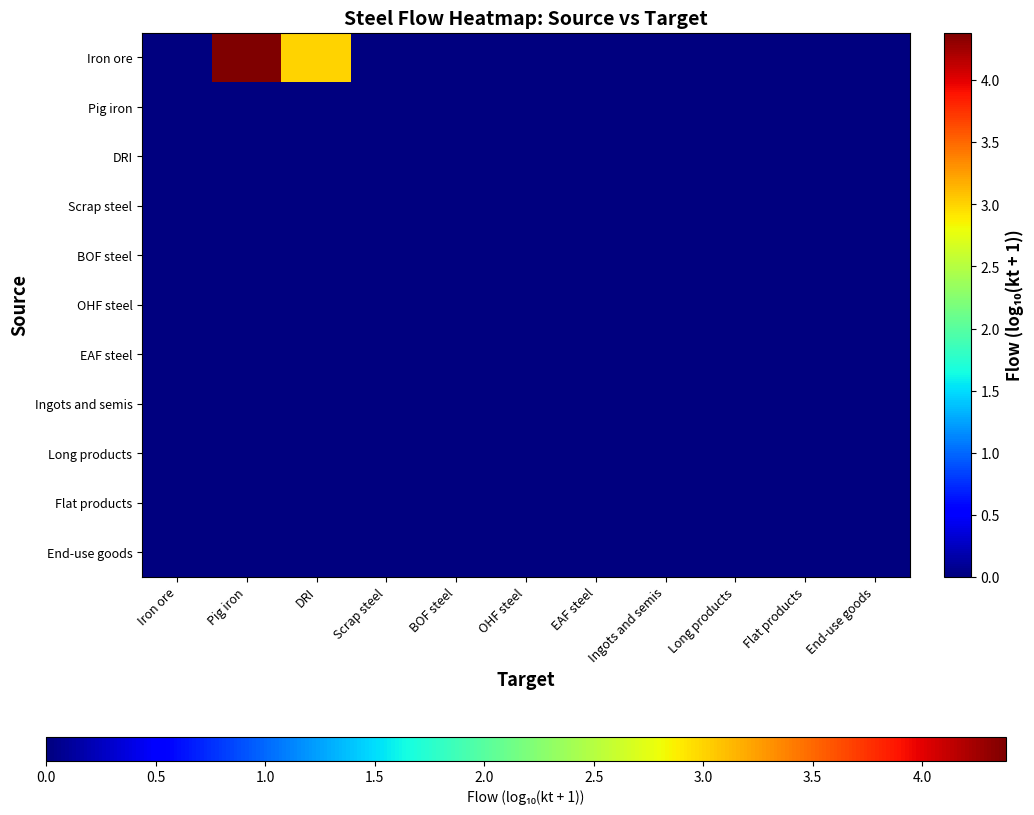

Between Scrap steel and DRI, which is larger?

DRI